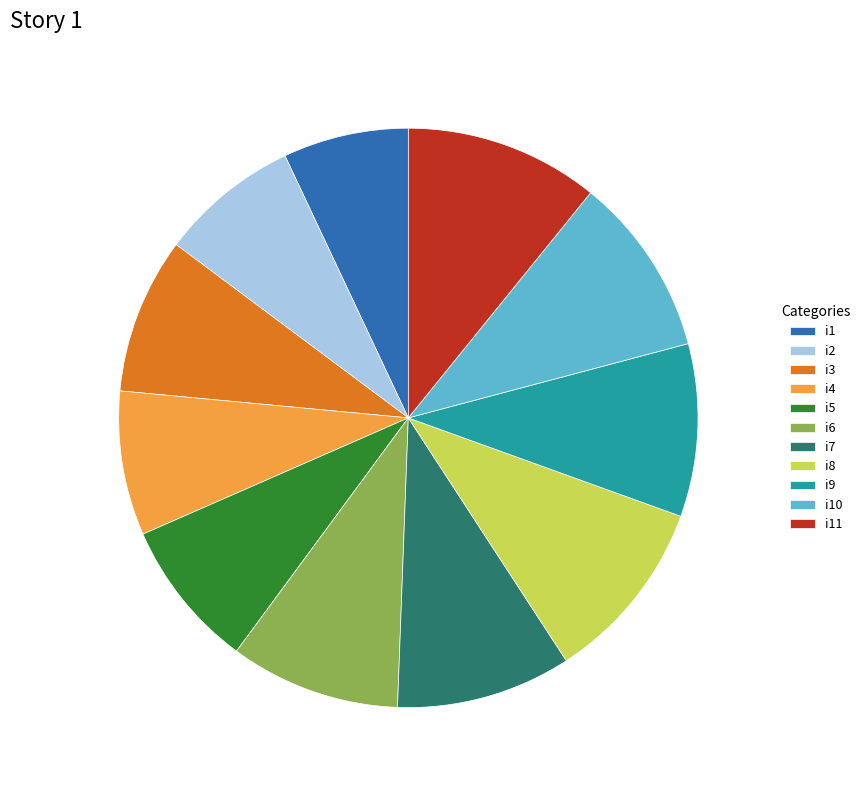

True or false: i8 accounts for 10% of the total.

True